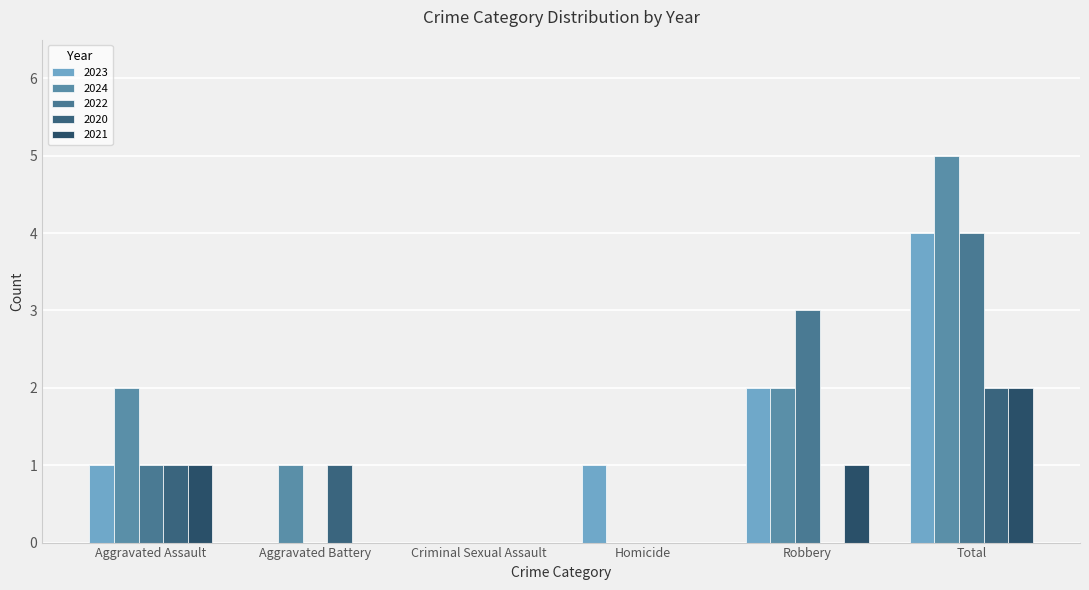

Are the bars grouped side by side (vs. stacked)?

Yes